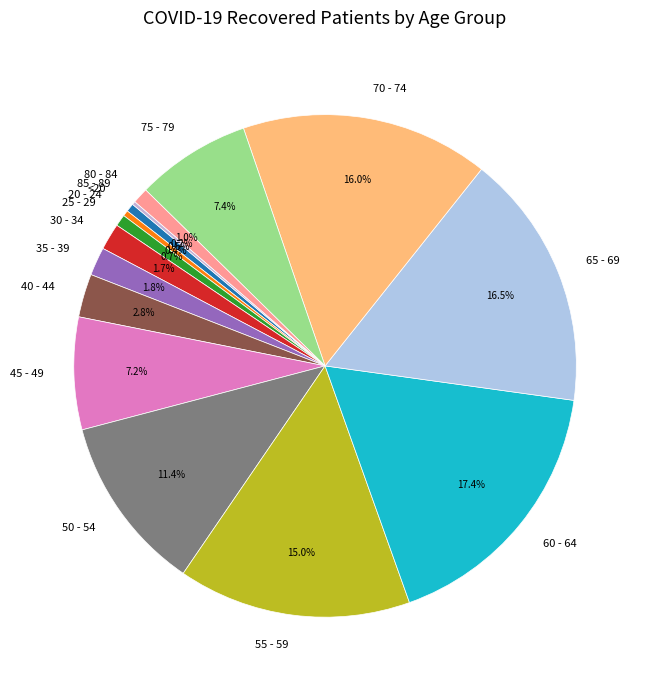

To the nearest percent, what is the difference between the largest and smallest slice percentages?

17%